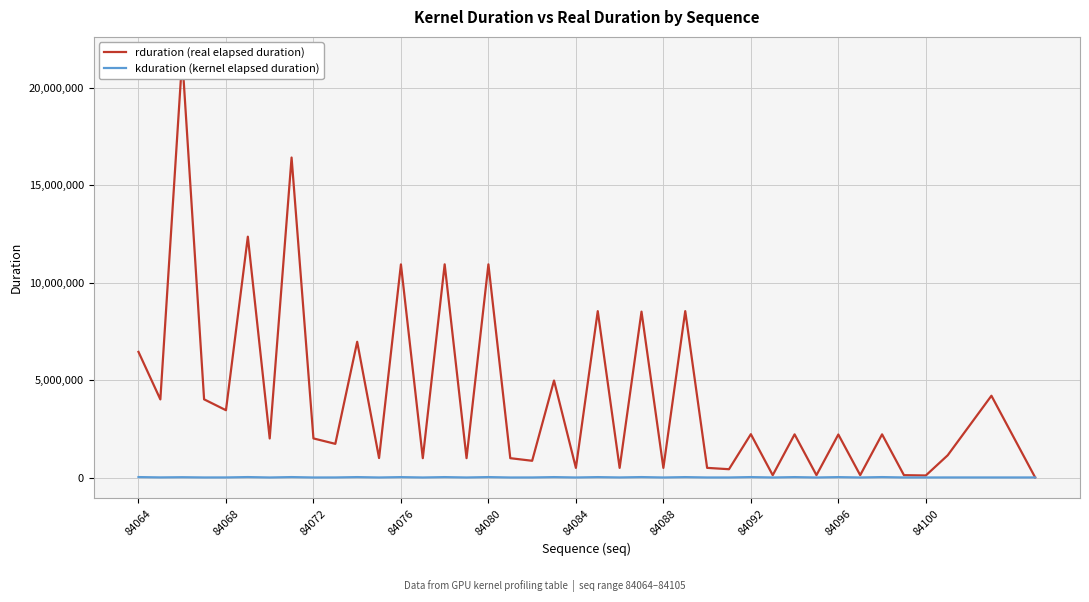

True or false: kduration (kernel elapsed duration) and rduration (real elapsed duration) cross at least once.

False